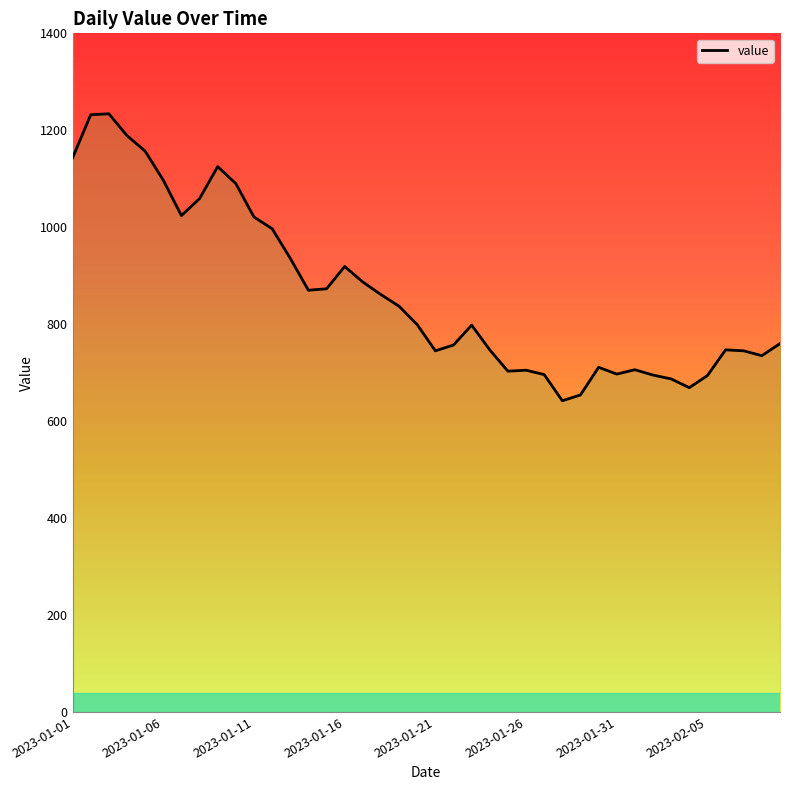

Count the number of data series in this chart.

1